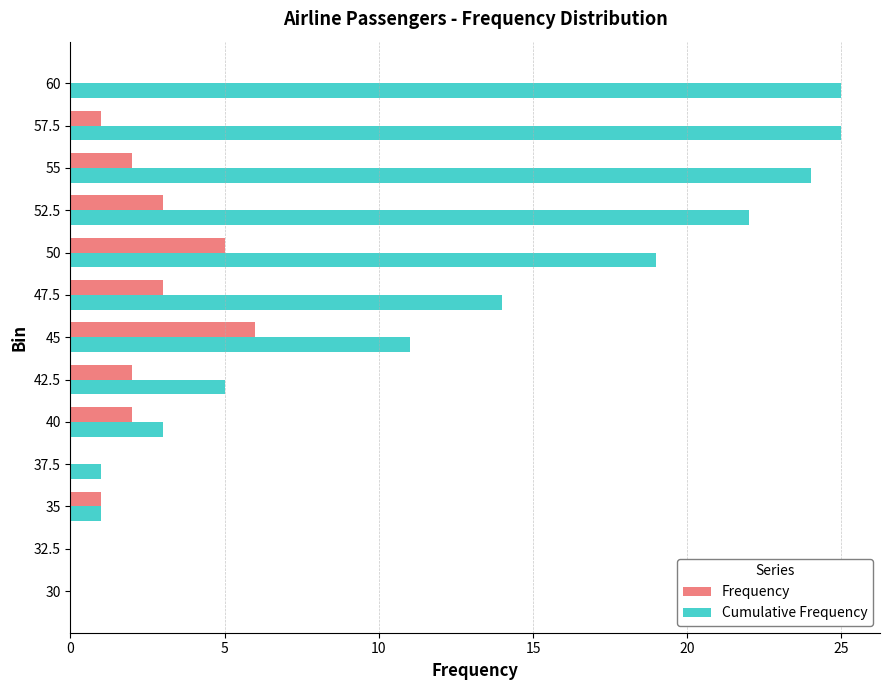

Which series has the largest total across all categories?

Cumulative Frequency